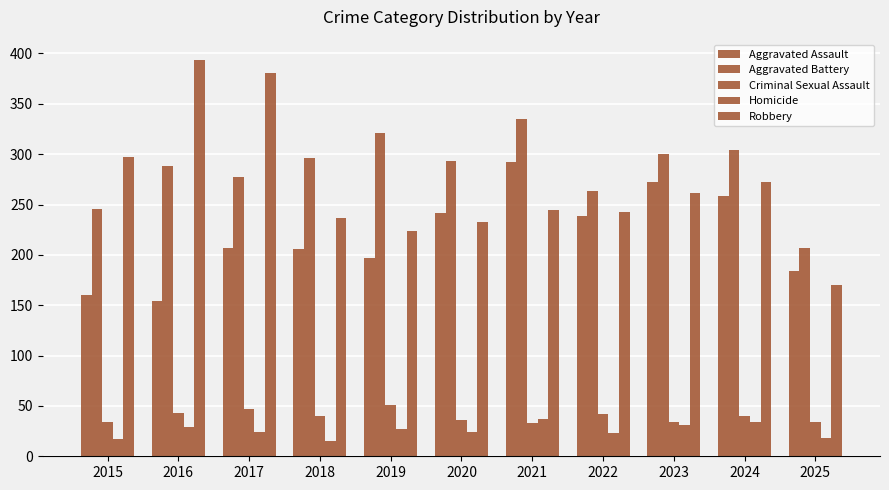

How many bars are there in total?

55